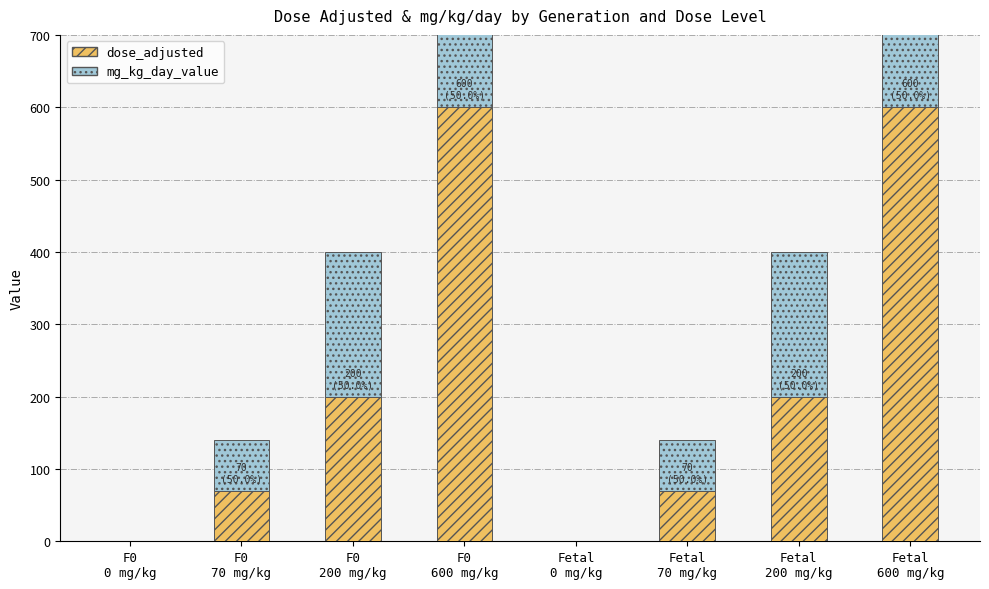

Is it true that mg_kg_day_value equals 600 at F0
600 mg/kg?

True